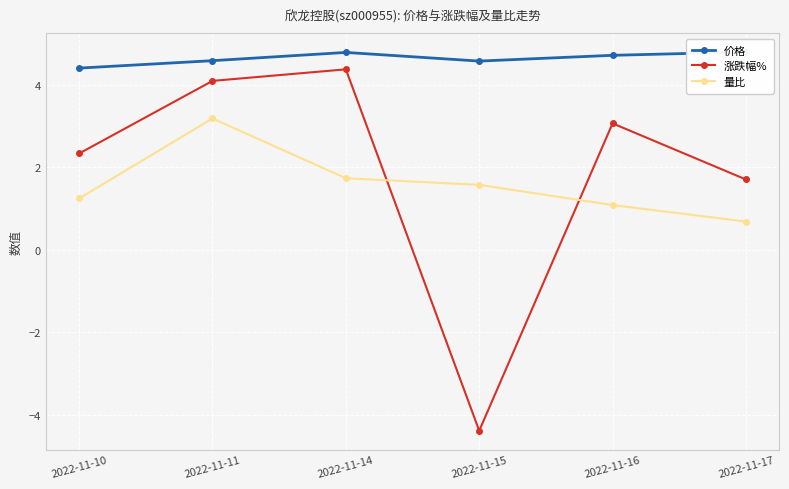

True or false: 价格 and 涨跌幅% cross at least once.

False